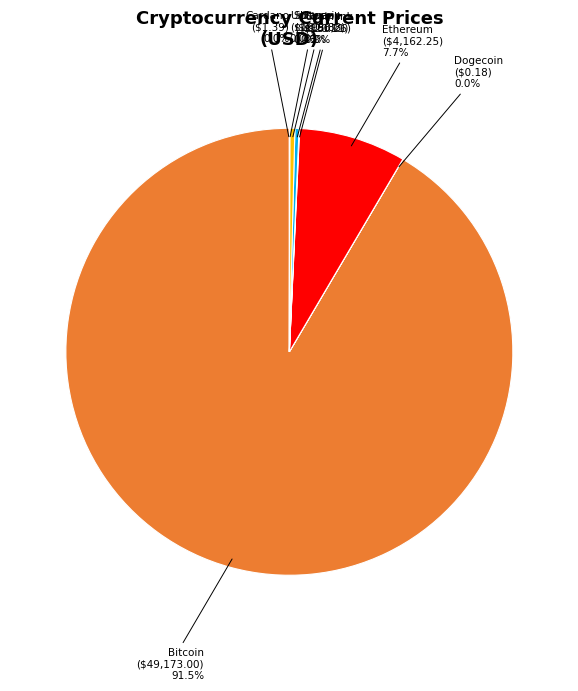

What is the majority slice?

Bitcoin